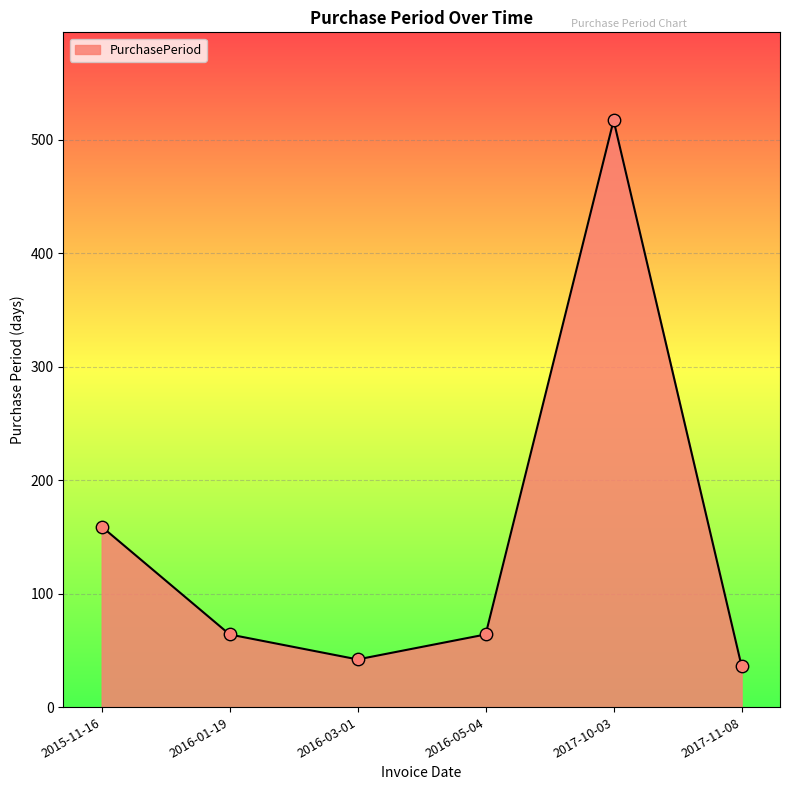

Between 2017-10-03 and 2017-11-08, which is larger?

2017-10-03